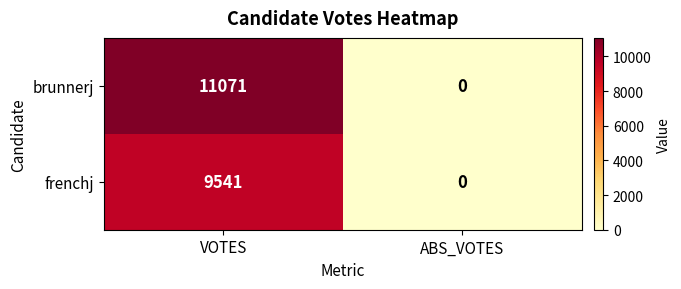

What is the difference between the maximum and minimum values in the frenchj series?

9541